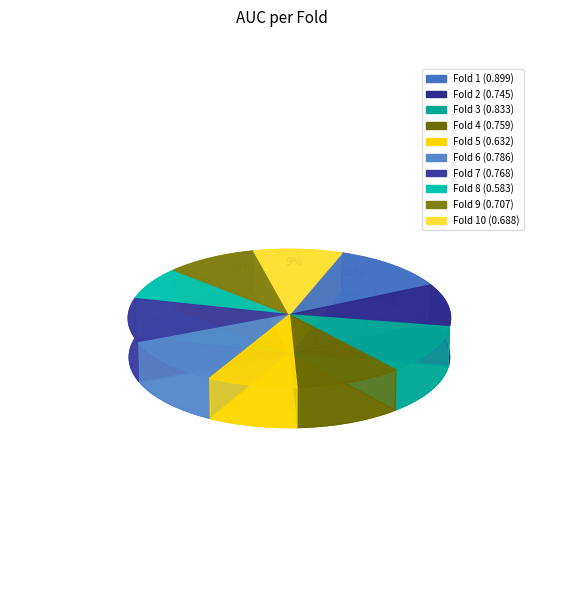

To the nearest percent, what is the difference between the largest and smallest slice percentages?

4%